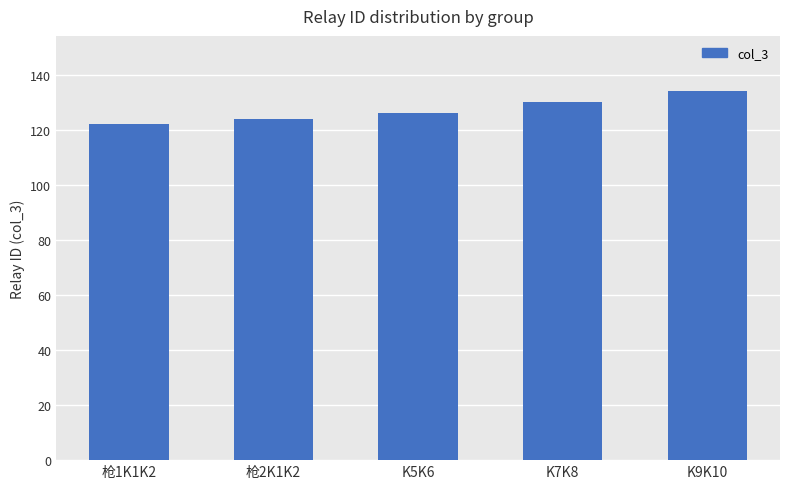

What is the difference between the maximum and minimum values?

12